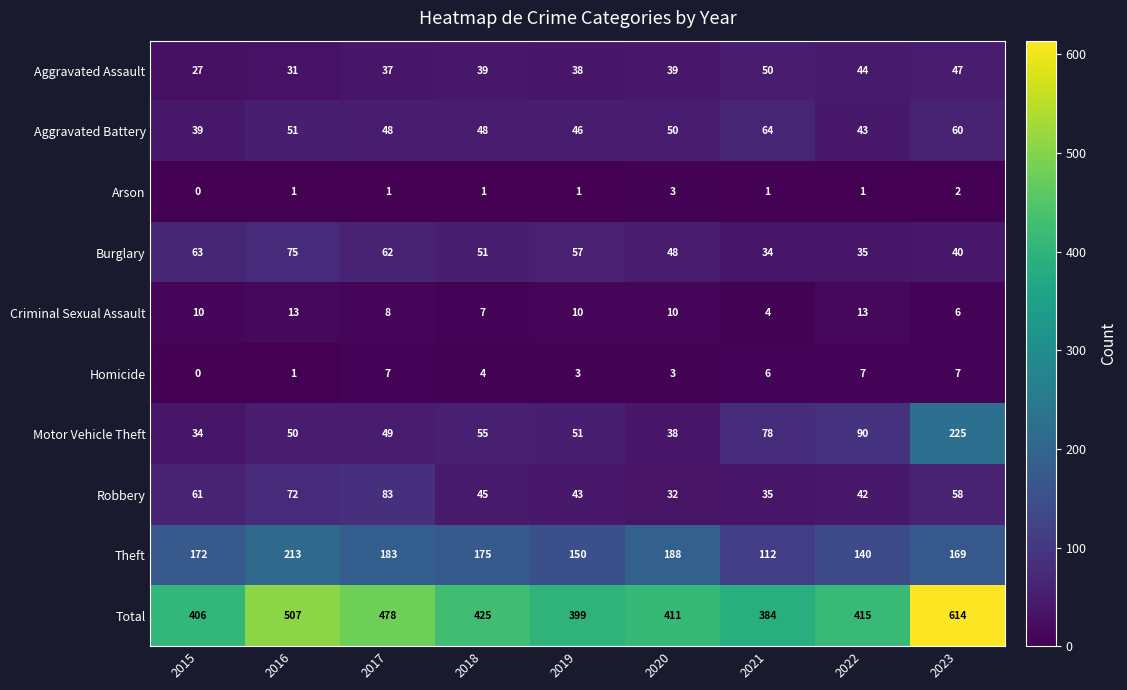

What is the spread (max minus min) of values at 2022?

414